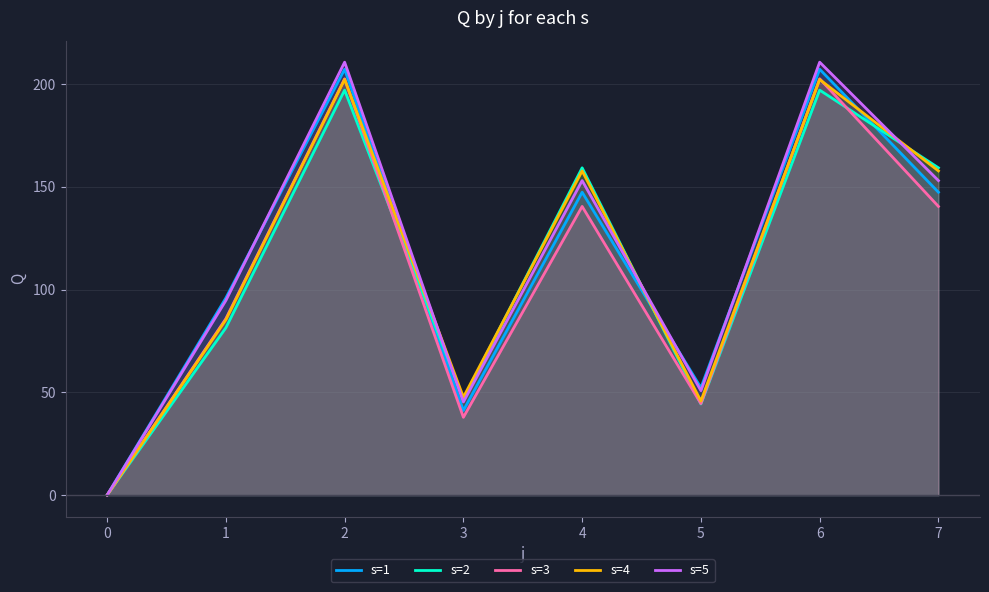

How many lines are shown in the chart?

5